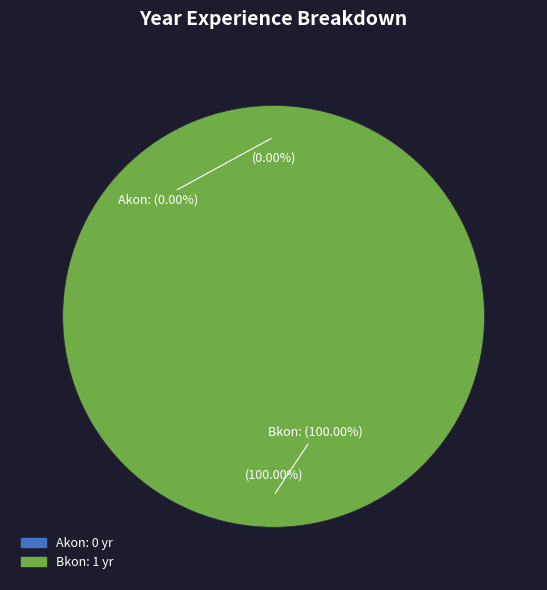

What is the largest slice in the pie chart?

Bkon